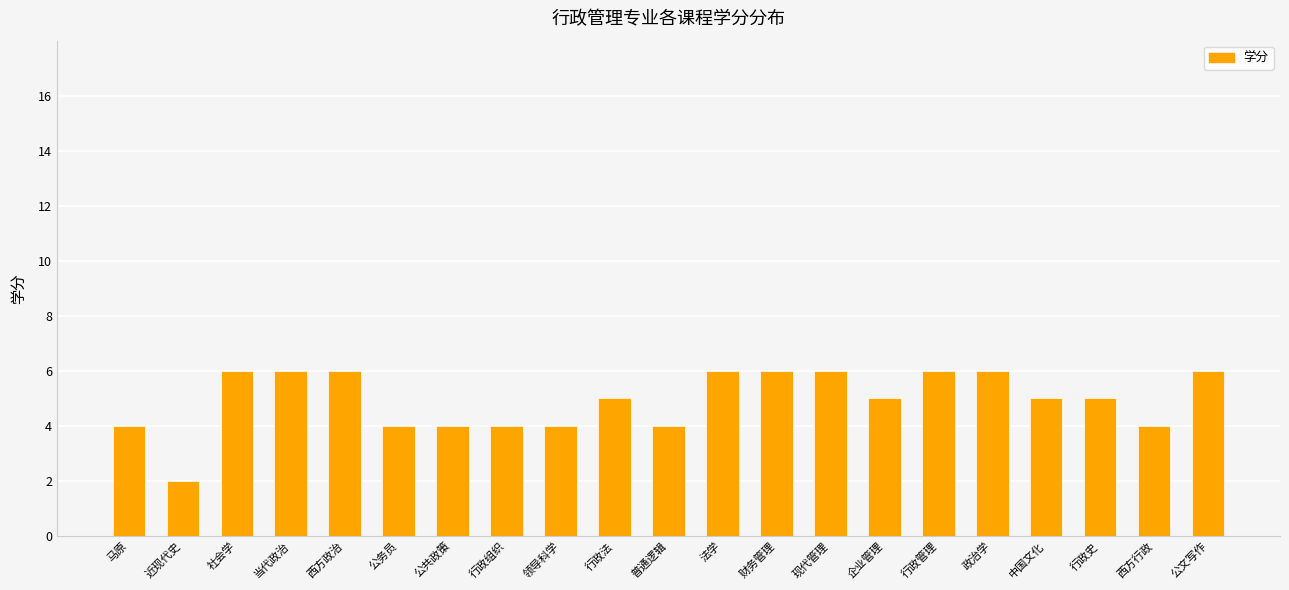

Is it true that the value at 行政管理 is 6?

True